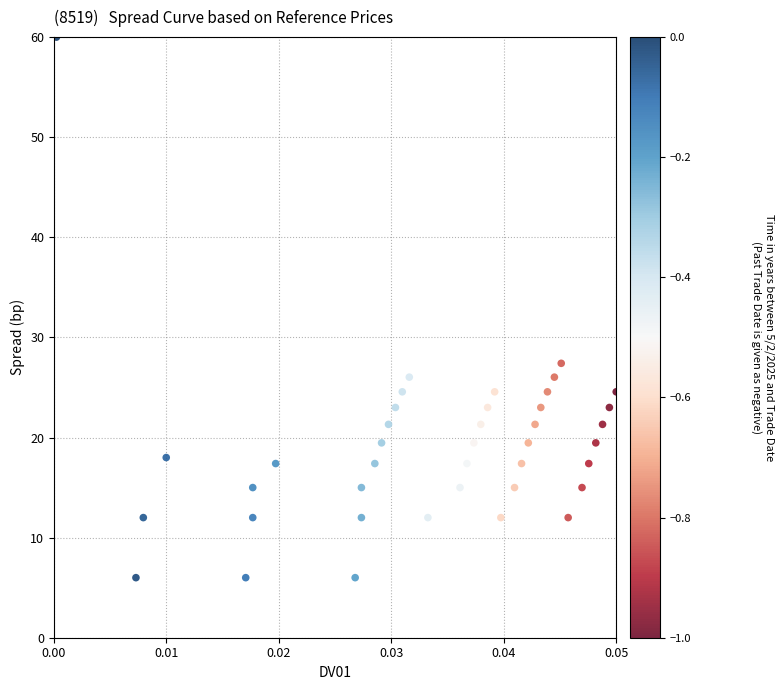

What is the range of Y values (max minus min)?

54.0